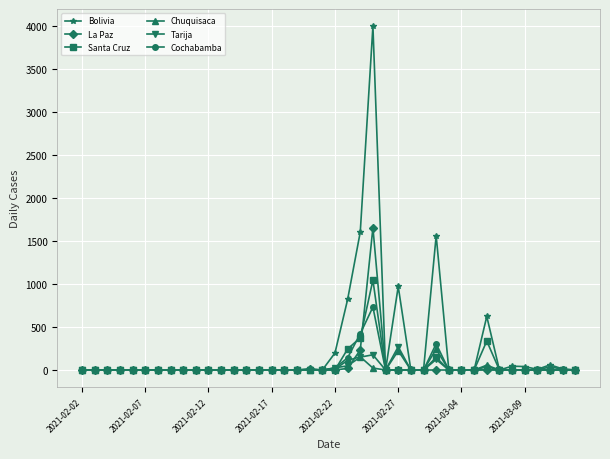

Which series has the largest total across all categories?

Bolivia